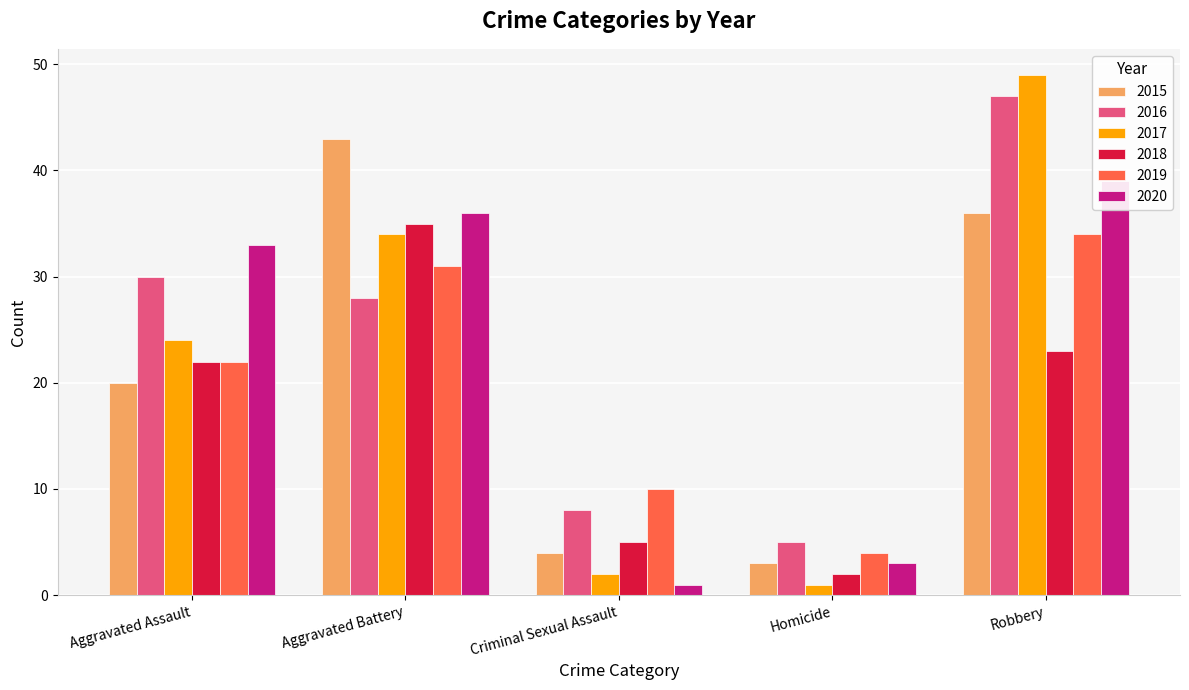

Reading right to left, transcribe all the data shown in this chart.

2015: 36	3	4	43	20
2016: 47	5	8	28	30
2017: 49	1	2	34	24
2018: 23	2	5	35	22
2019: 34	4	10	31	22
2020: 39	3	1	36	33